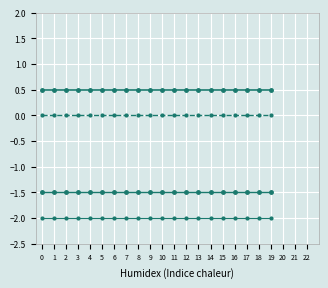

Reading left to right, transcribe all the data shown in this chart.

Score: -1.5	-1.5	-1.5	-1.5	-1.5	-1.5	-1.5	-1.5	-1.5	-1.5	-1.5	-1.5	-1.5	-1.5	-1.5	-1.5	-1.5	-1.5	-1.5	-1.5
SO-C: 0.5	0.5	0.5	0.5	0.5	0.5	0.5	0.5	0.5	0.5	0.5	0.5	0.5	0.5	0.5	0.5	0.5	0.5	0.5	0.5
CE-C: -2.0	-2.0	-2.0	-2.0	-2.0	-2.0	-2.0	-2.0	-2.0	-2.0	-2.0	-2.0	-2.0	-2.0	-2.0	-2.0	-2.0	-2.0	-2.0	-2.0
Gem.: 0.0	0.0	0.0	0.0	0.0	0.0	0.0	0.0	0.0	0.0	0.0	0.0	0.0	0.0	0.0	0.0	0.0	0.0	0.0	0.0